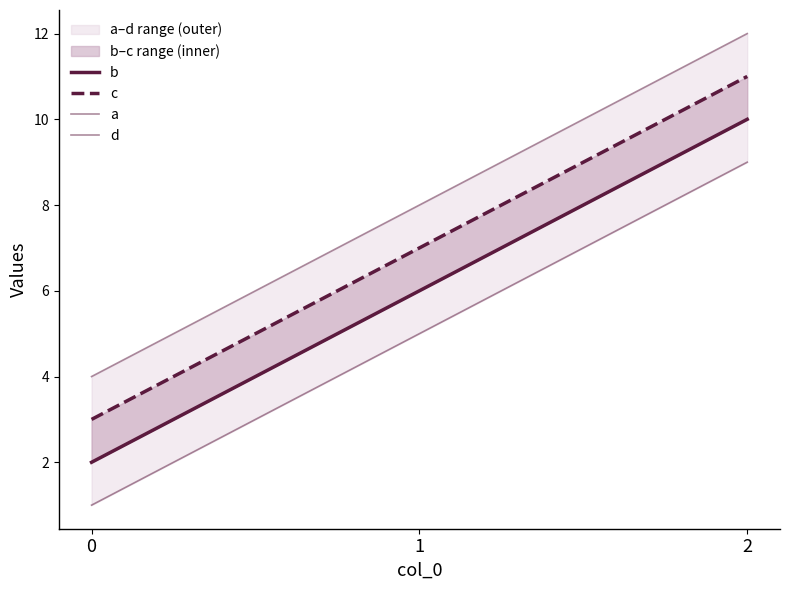

The b series shows 2 at 0. True or false?

True